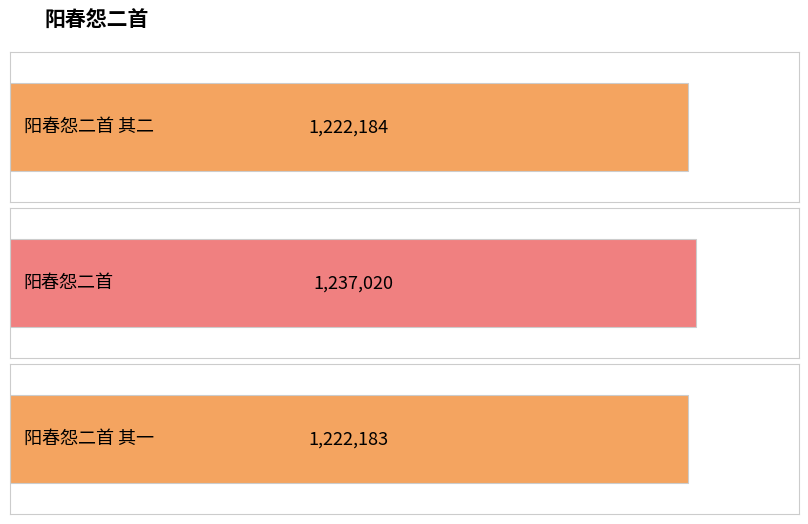

What is the minimum value shown in the chart?

1222183